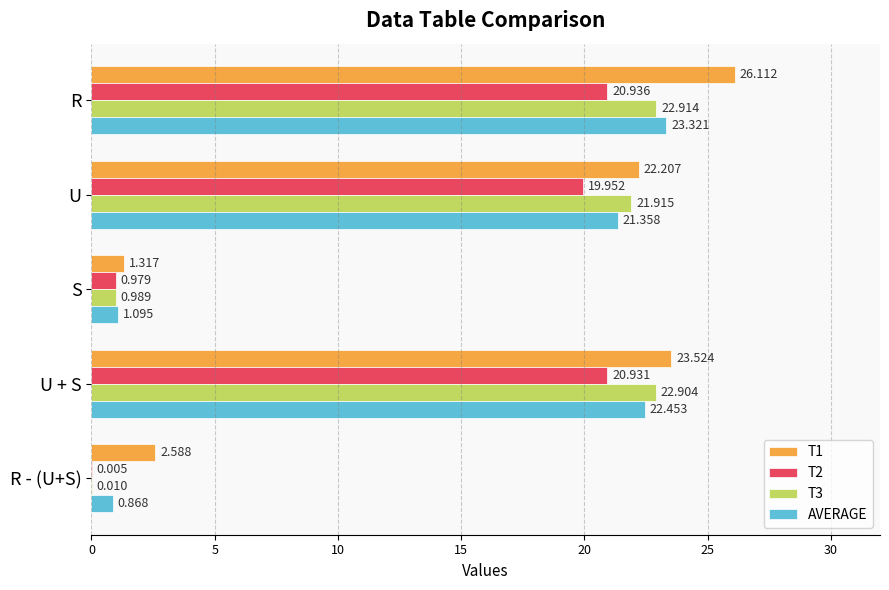

Is the value of T3 at U greater than the value of T2 at R - (U+S)?

Yes